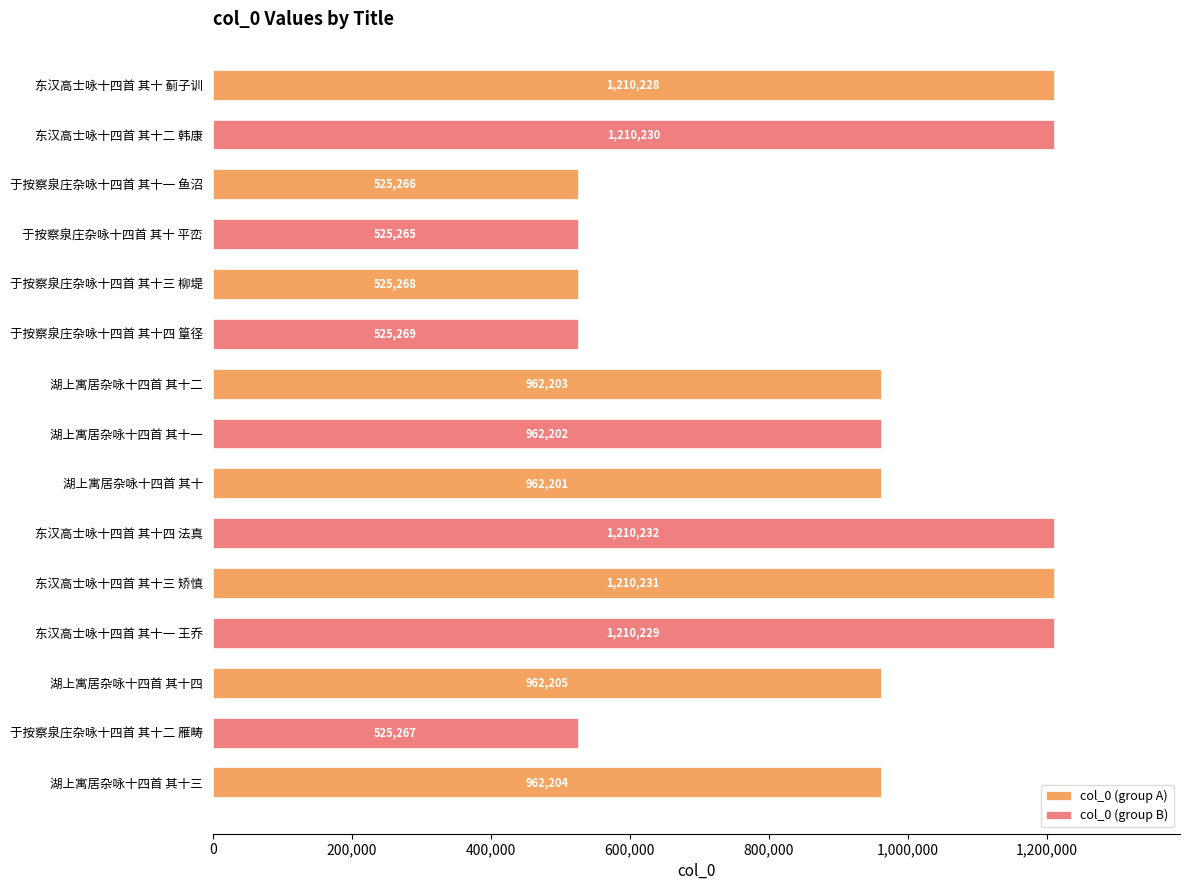

Read the value at 于按察泉庄杂咏十四首 其十二 雁畴, to the nearest 50.

525250